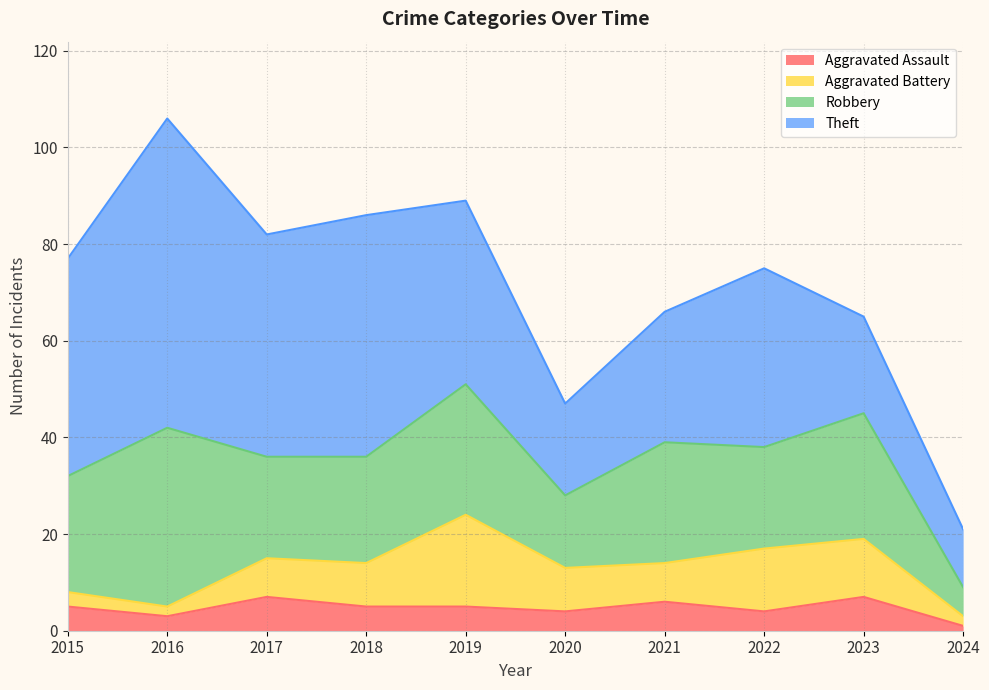

At which label does Aggravated Battery reach its peak?

2019